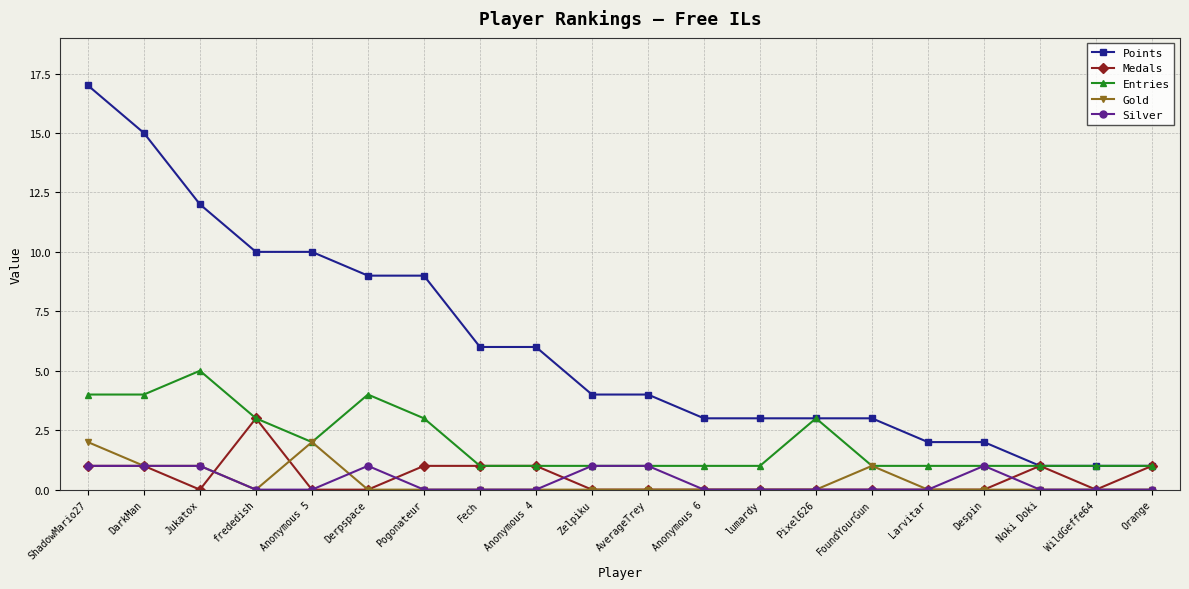

What value does the Points series have at DarkMan, to the nearest 5?

15